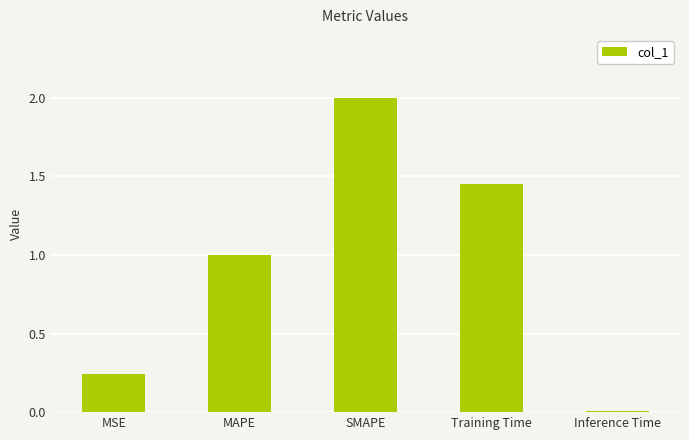

What position from the right is Training Time?

2